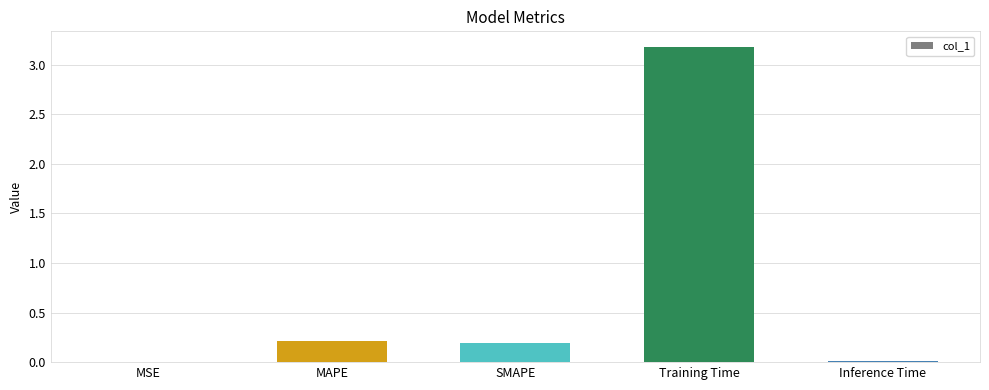

What is the sum of all values?

3.6